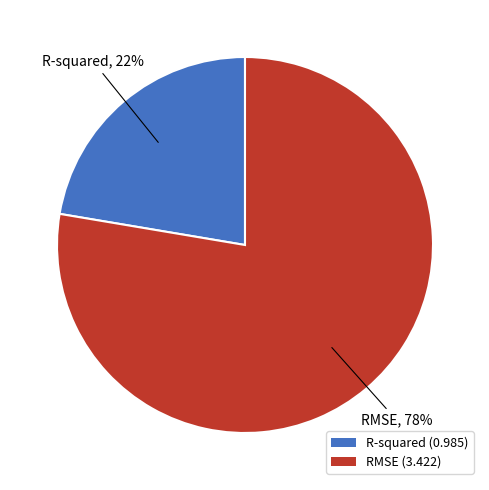

The RMSE slice represents 78% of the pie. True or false?

True